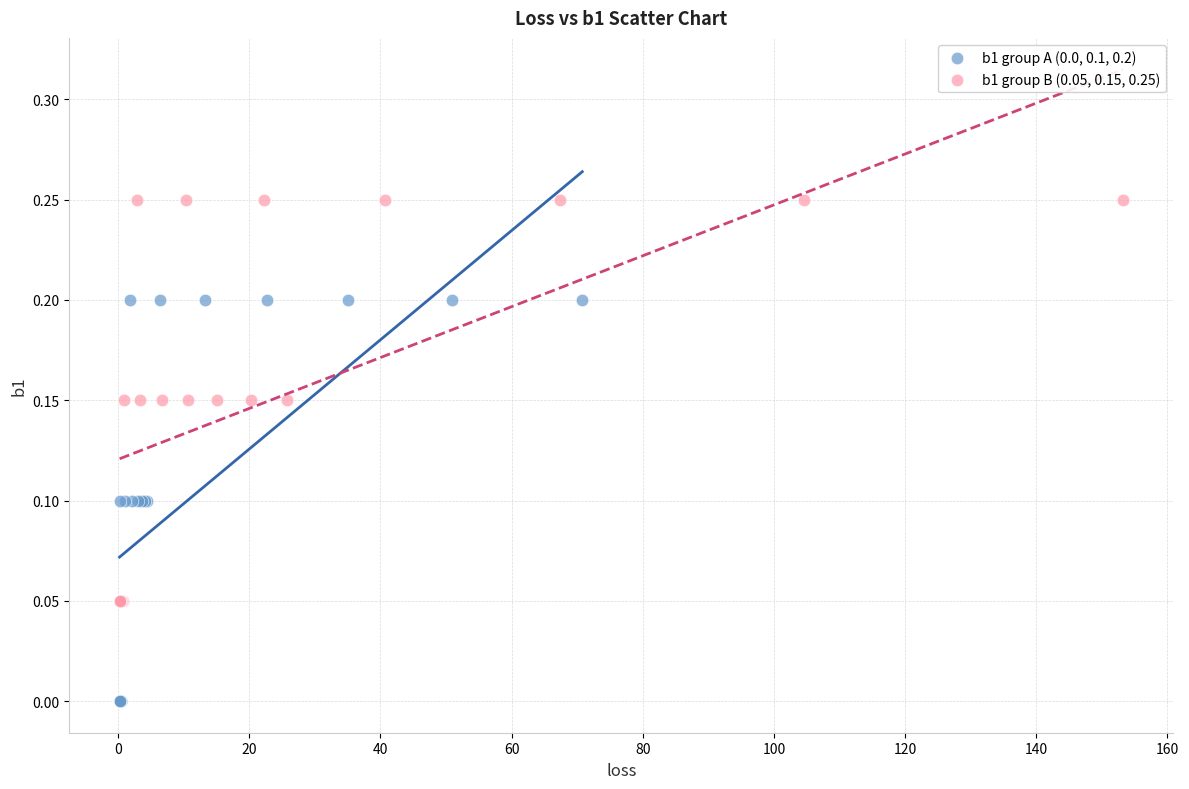

Which series contains the lowest Y value?

b1 group A (0.0, 0.1, 0.2)